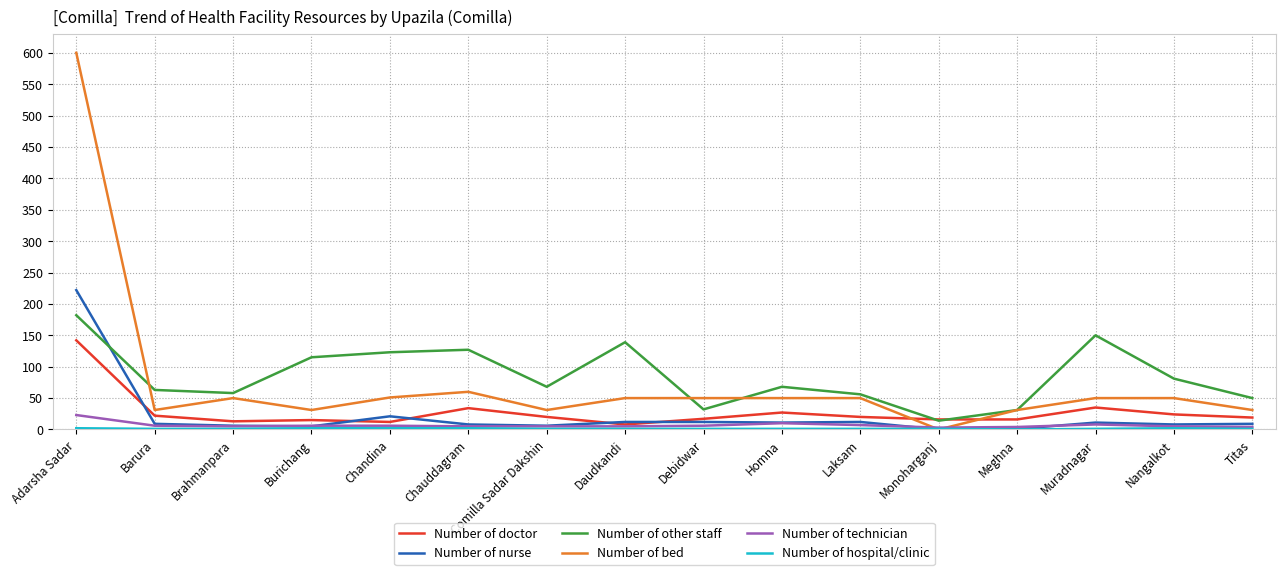

What is the difference between the highest and lowest values at Meghna?

31